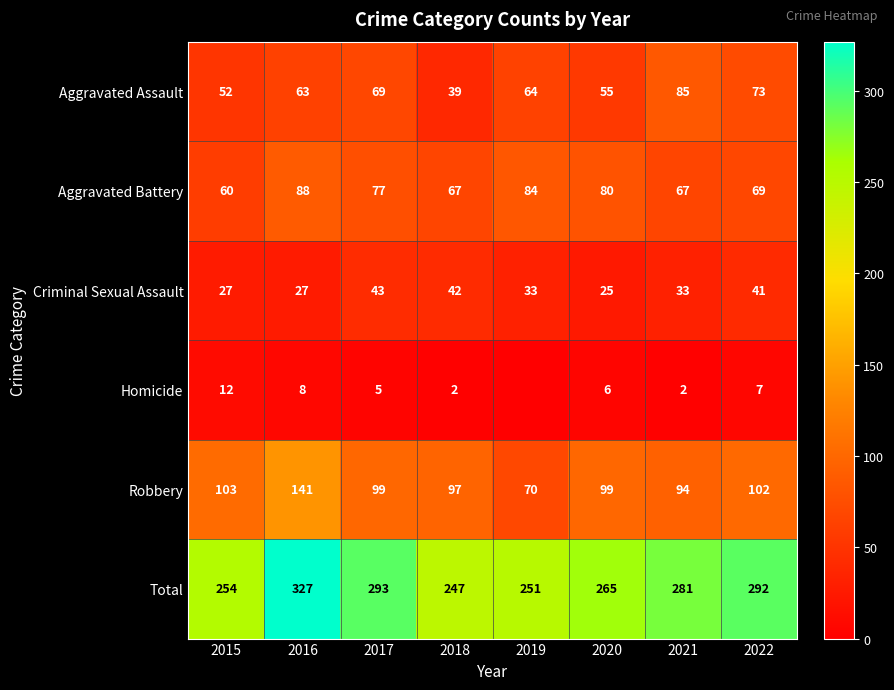

What is the lowest value of the Aggravated Assault series?

39